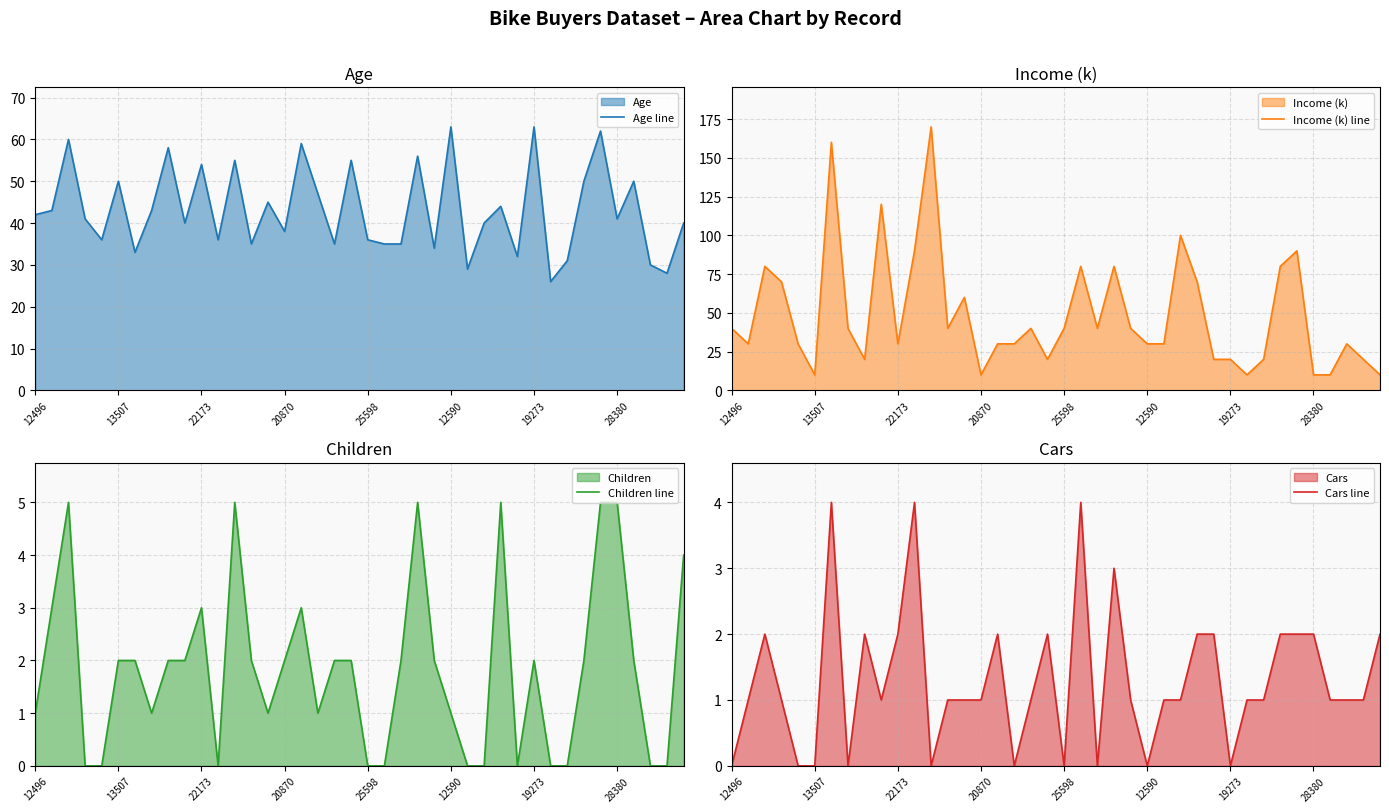

True or false: Children line and Income (k) line cross at least once.

False